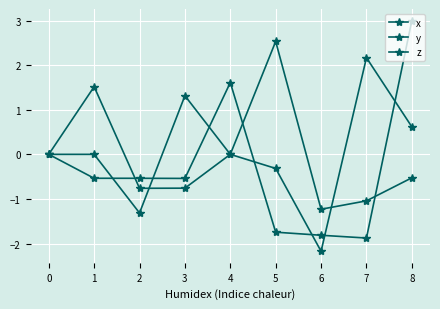

Where does the x series first go above 0?

1